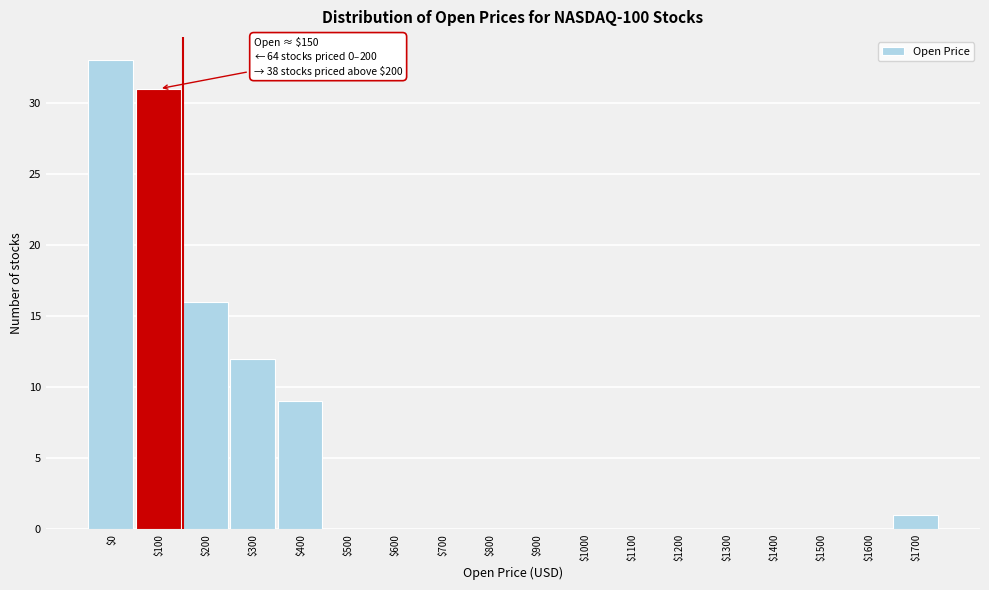

What is the greatest value displayed?

33